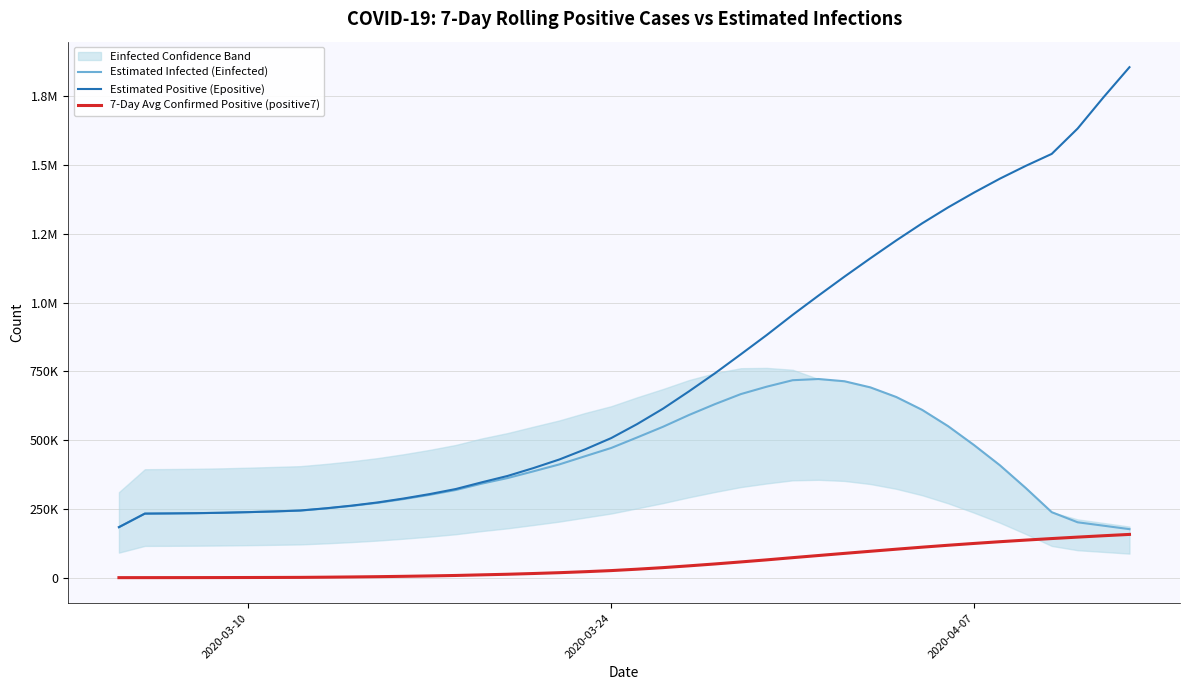

At which category does the chart reach its minimum across all series?

2020-03-10